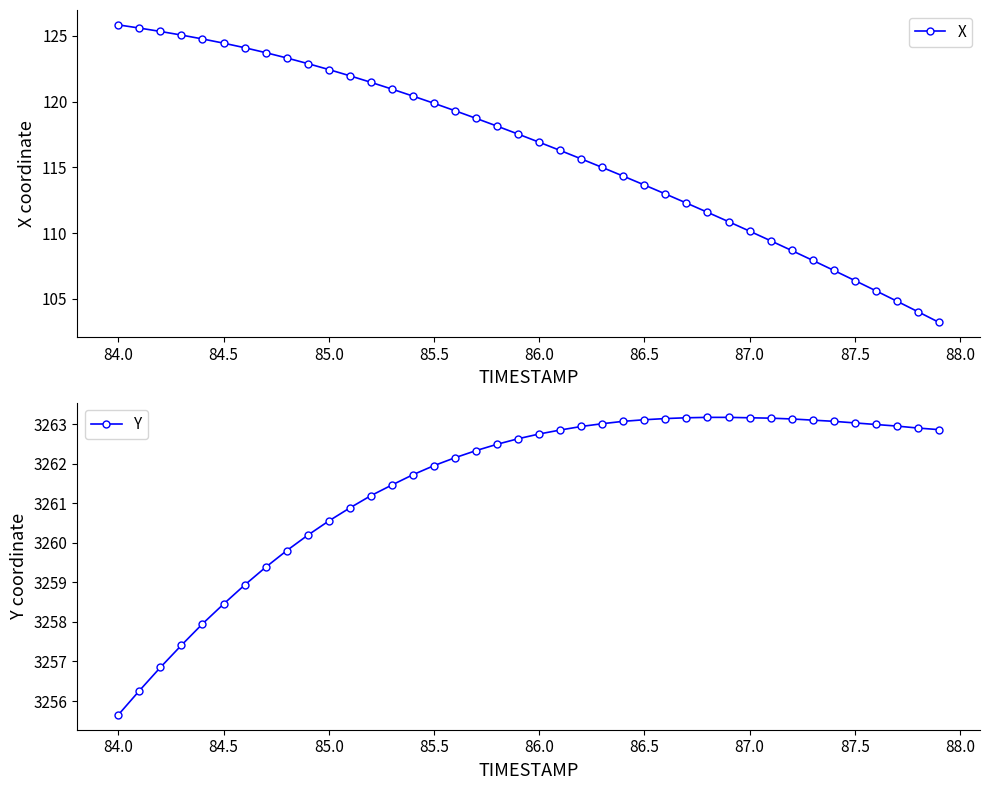

What is the difference between the second highest and second lowest values in the X series?

21.6